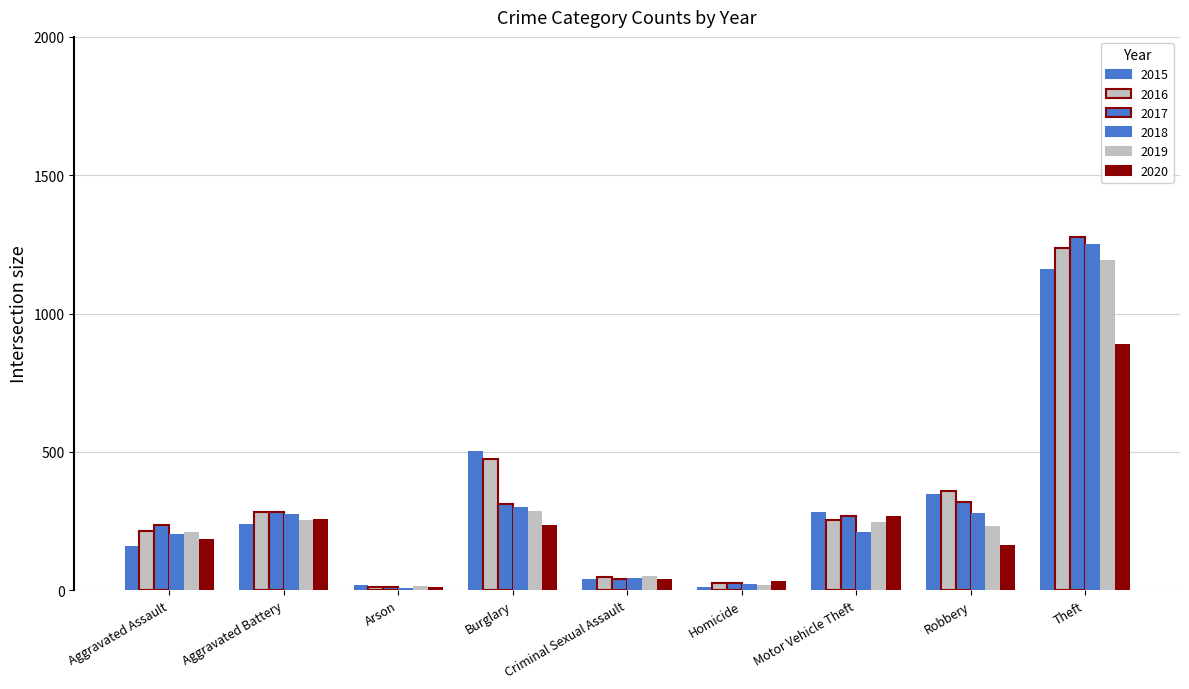

What is the difference between the 2018 values at Aggravated Battery and Arson?

269